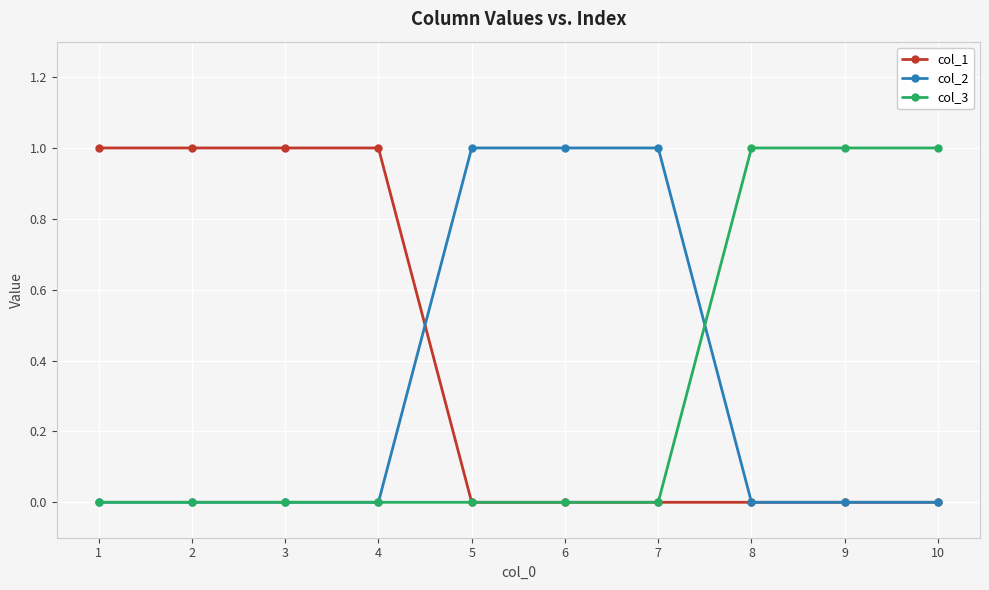

Reading right to left, transcribe all the data shown in this chart.

col_1: 0	0	0	0	0	0	1	1	1	1
col_2: 0	0	0	1	1	1	0	0	0	0
col_3: 1	1	1	0	0	0	0	0	0	0